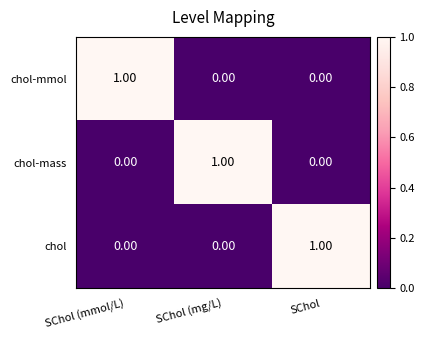

At how many categories does at least one series exceed 0?

3